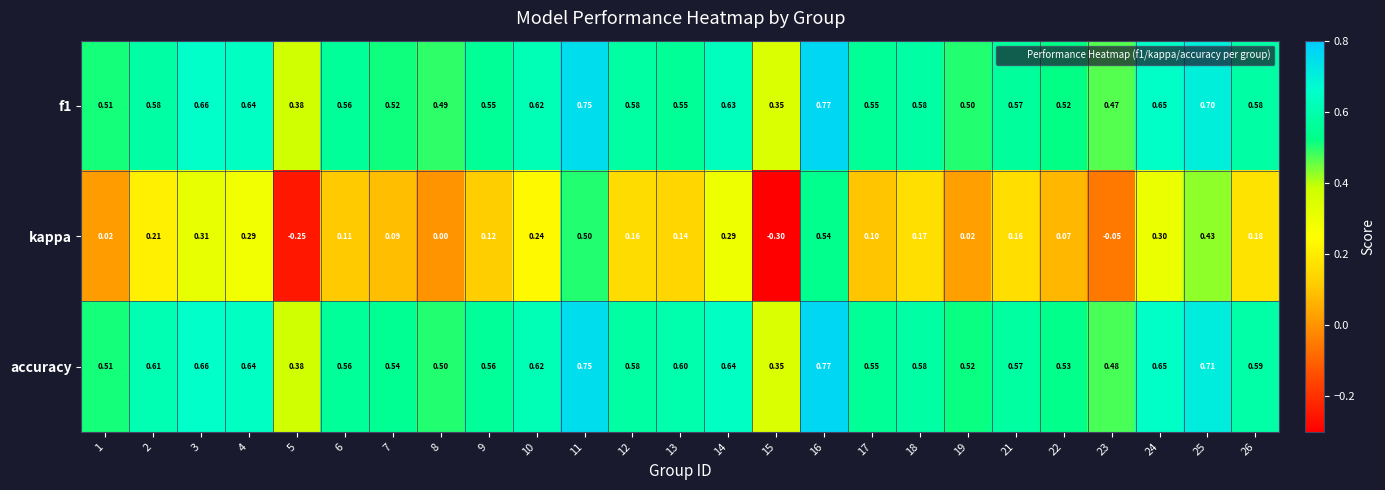

Which series has the largest total across all categories?

accuracy